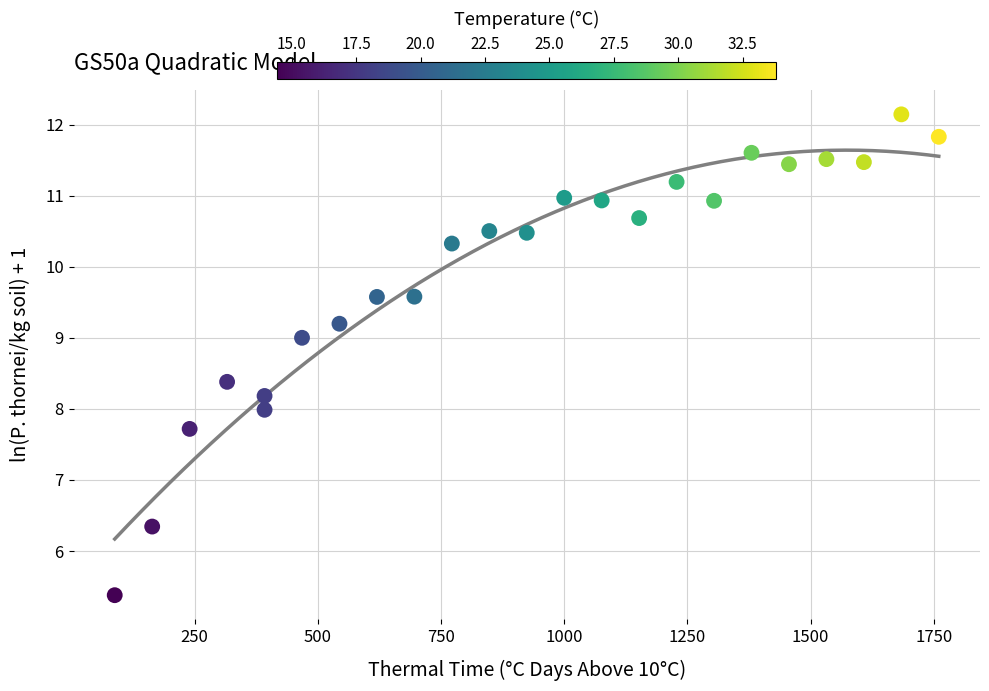

What is the range of X values (max minus min)?

1672.0